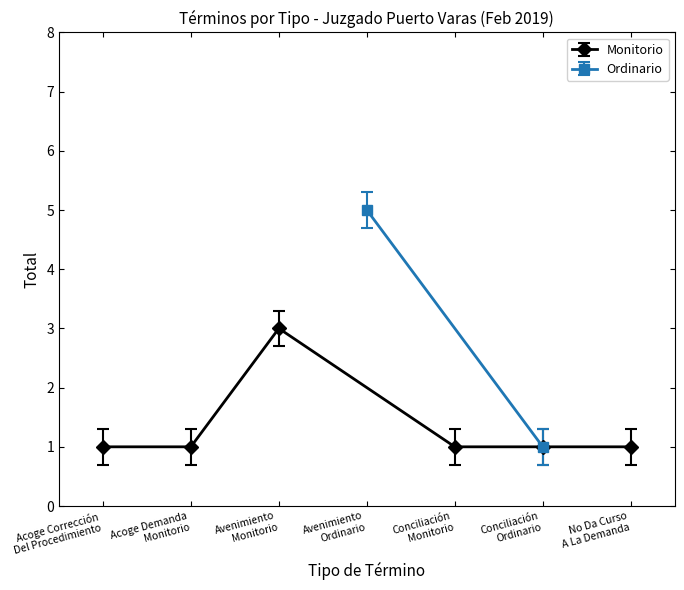

What is the value of the Monitorio point at the 2nd from the left?

1